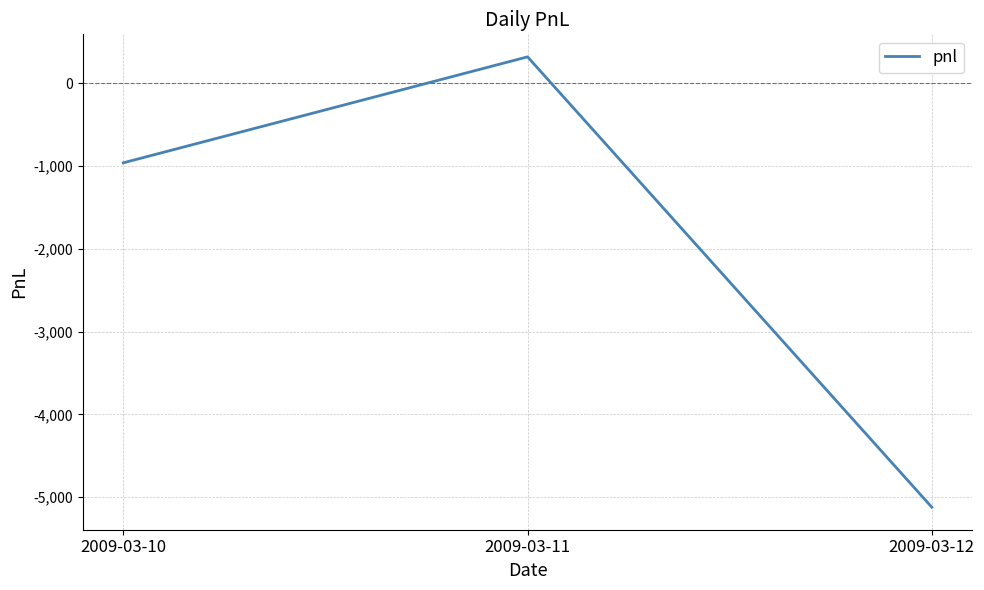

Is this an area chart (filled region under the line)?

No